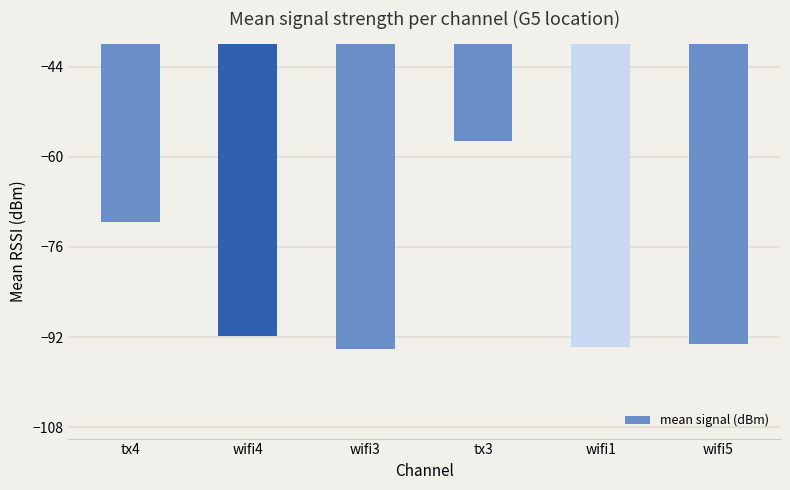

True or false: the data shows -160.3 at wifi4.

False